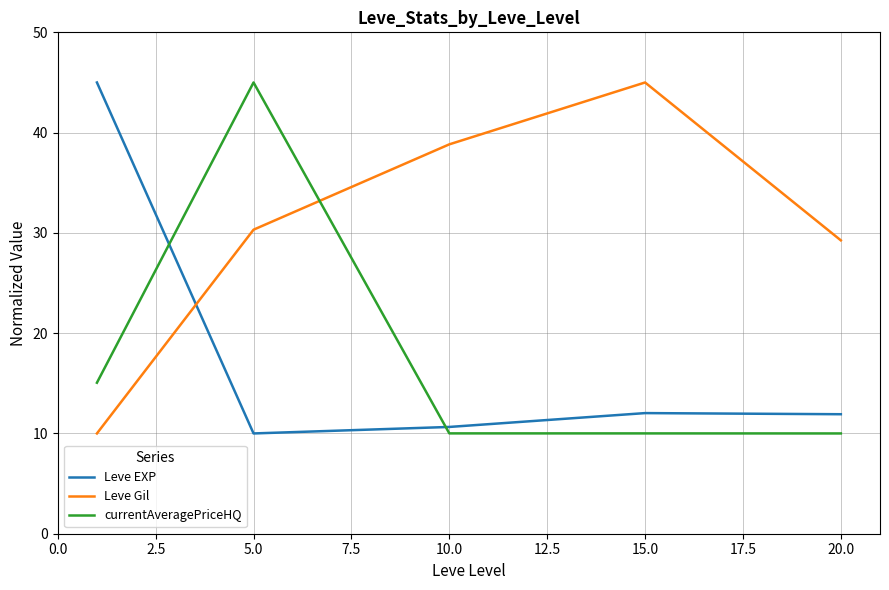

After their last crossing, which series has the higher values: currentAveragePriceHQ or Leve EXP?

Leve EXP